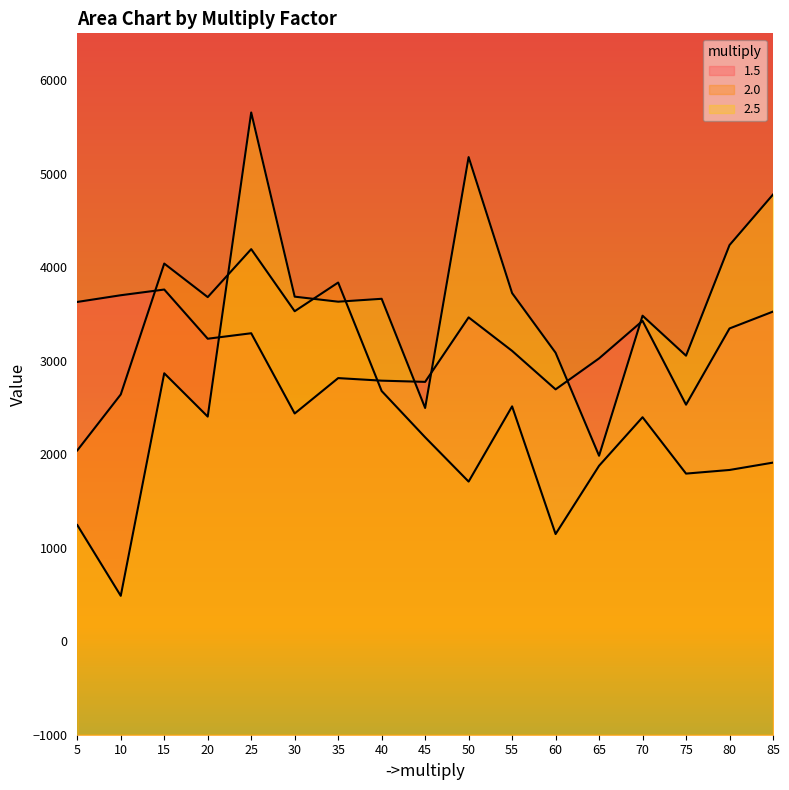

True or false: 2.0 has more than 1 interior local peaks.

True